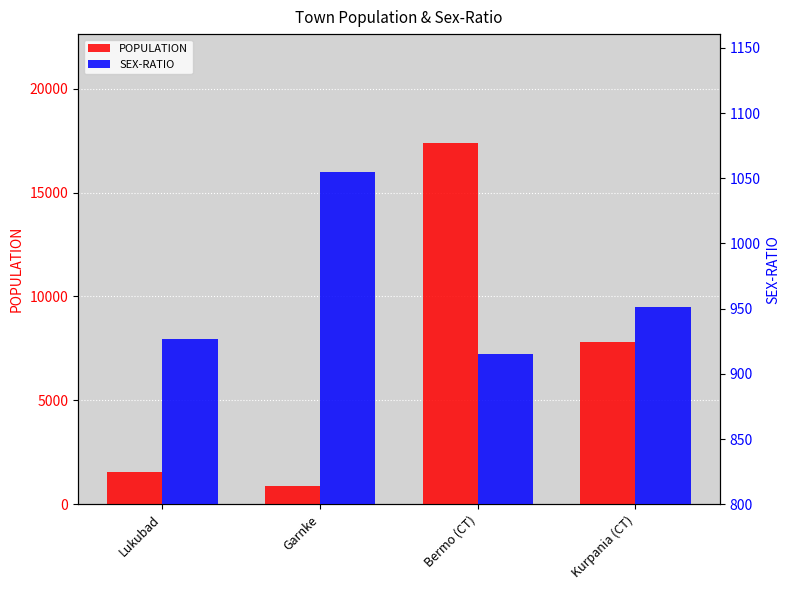

What is the minimum value for POPULATION?

892